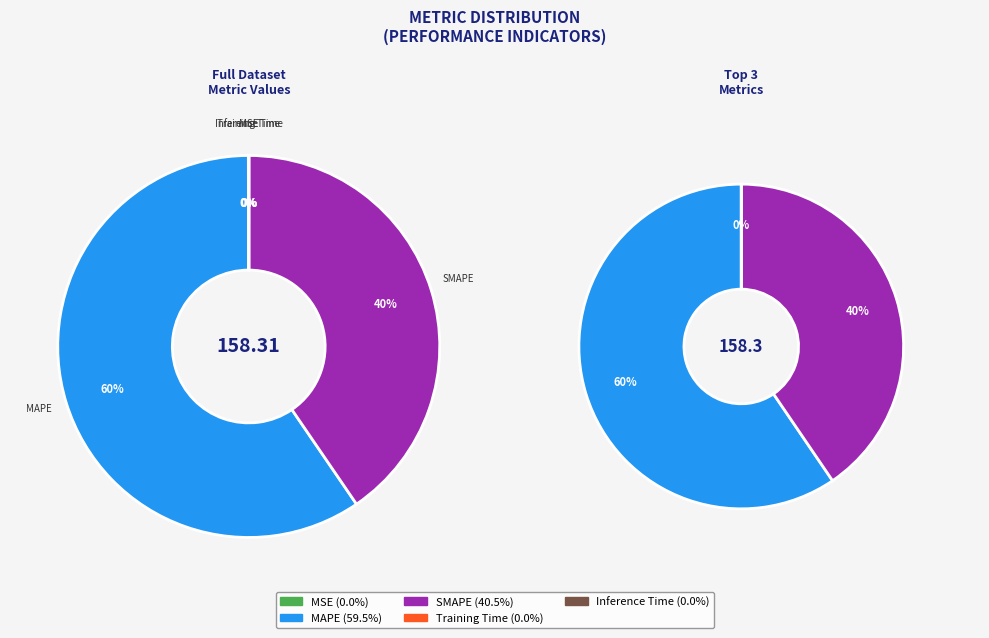

How many segments does this pie chart have?

5